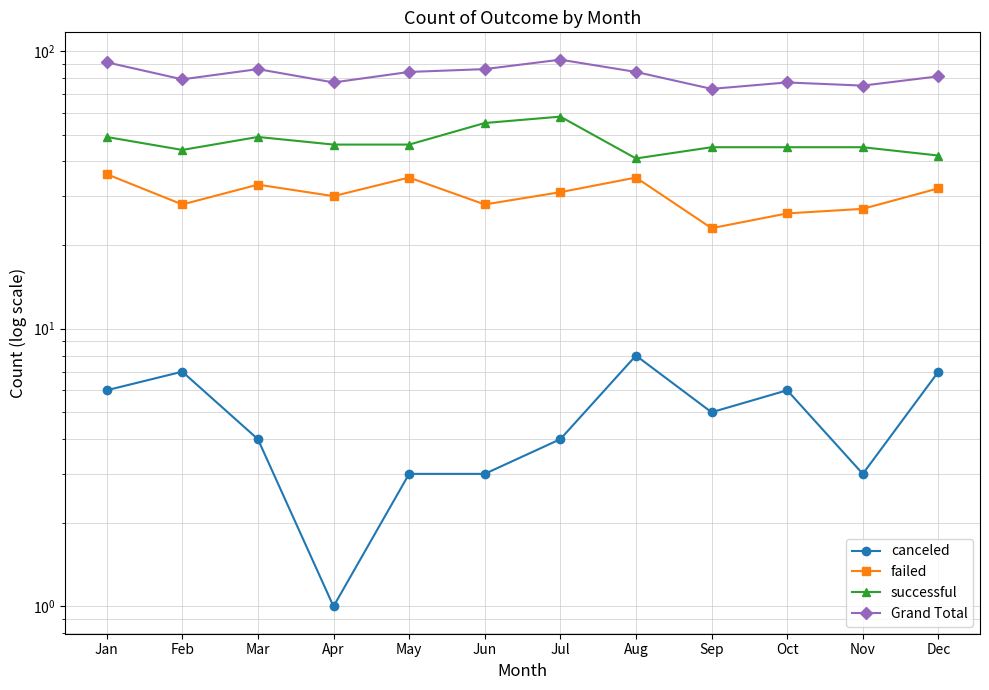

What value does the canceled series have at Nov?

3